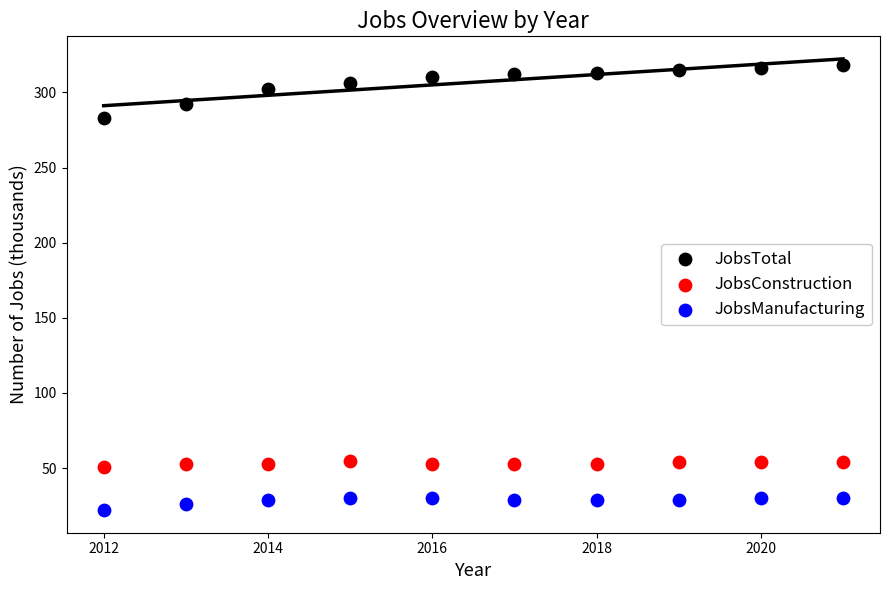

Across all data points, what is the range of X values (max minus min)?

9